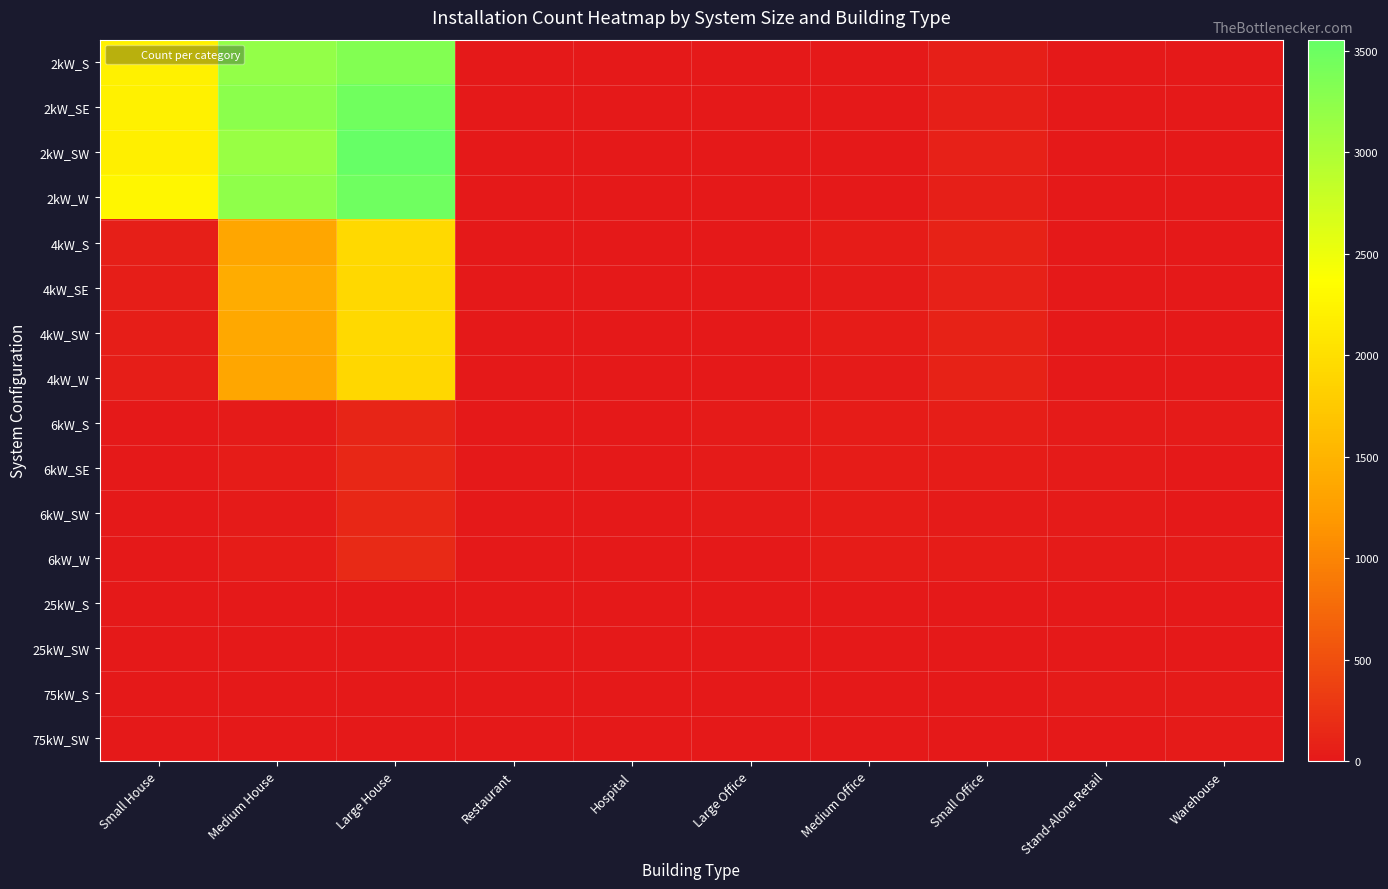

Reading left to right, extract all data points from this chart.

2kW_S: Small House=2220	Medium House=3205	Large House=3327	Restaurant=6	Hospital=1	Large Office=1	Medium Office=7	Small Office=60	Stand-Alone Retail=1	Warehouse=0
2kW_SE: Small House=2212	Medium House=3258	Large House=3462	Restaurant=8	Hospital=0	Large Office=3	Medium Office=13	Small Office=61	Stand-Alone Retail=0	Warehouse=1
2kW_SW: Small House=2188	Medium House=3161	Large House=3556	Restaurant=6	Hospital=0	Large Office=2	Medium Office=13	Small Office=81	Stand-Alone Retail=2	Warehouse=1
2kW_W: Small House=2265	Medium House=3224	Large House=3476	Restaurant=8	Hospital=0	Large Office=2	Medium Office=6	Small Office=63	Stand-Alone Retail=2	Warehouse=0
4kW_S: Small House=59	Medium House=1337	Large House=1943	Restaurant=3	Hospital=1	Large Office=4	Medium Office=34	Small Office=89	Stand-Alone Retail=4	Warehouse=6
4kW_SE: Small House=52	Medium House=1406	Large House=1922	Restaurant=11	Hospital=0	Large Office=6	Medium Office=24	Small Office=83	Stand-Alone Retail=8	Warehouse=4
4kW_SW: Small House=48	Medium House=1368	Large House=1938	Restaurant=6	Hospital=0	Large Office=5	Medium Office=36	Small Office=97	Stand-Alone Retail=6	Warehouse=2
4kW_W: Small House=45	Medium House=1337	Large House=1907	Restaurant=9	Hospital=0	Large Office=10	Medium Office=24	Small Office=87	Stand-Alone Retail=4	Warehouse=5
6kW_S: Small House=0	Medium House=26	Large House=121	Restaurant=5	Hospital=1	Large Office=23	Medium Office=39	Small Office=43	Stand-Alone Retail=26	Warehouse=16
6kW_SE: Small House=0	Medium House=38	Large House=132	Restaurant=2	Hospital=3	Large Office=16	Medium Office=31	Small Office=34	Stand-Alone Retail=26	Warehouse=11
6kW_SW: Small House=0	Medium House=25	Large House=128	Restaurant=2	Hospital=2	Large Office=21	Medium Office=38	Small Office=26	Stand-Alone Retail=27	Warehouse=11
6kW_W: Small House=0	Medium House=37	Large House=153	Restaurant=3	Hospital=1	Large Office=12	Medium Office=37	Small Office=30	Stand-Alone Retail=25	Warehouse=15
25kW_S: Small House=0	Medium House=0	Large House=0	Restaurant=0	Hospital=0	Large Office=9	Medium Office=3	Small Office=0	Stand-Alone Retail=6	Warehouse=8
25kW_SW: Small House=0	Medium House=0	Large House=0	Restaurant=0	Hospital=1	Large Office=5	Medium Office=4	Small Office=0	Stand-Alone Retail=9	Warehouse=12
75kW_S: Small House=0	Medium House=0	Large House=0	Restaurant=0	Hospital=2	Large Office=12	Medium Office=6	Small Office=0	Stand-Alone Retail=16	Warehouse=18
75kW_SW: Small House=0	Medium House=0	Large House=0	Restaurant=0	Hospital=3	Large Office=11	Medium Office=7	Small Office=0	Stand-Alone Retail=13	Warehouse=18